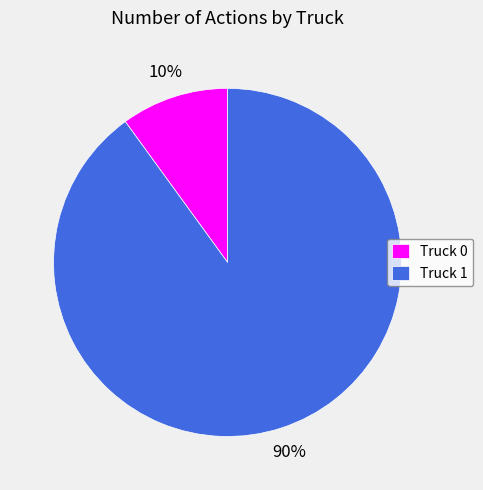

To the nearest percent, what portion does Truck 1 represent?

90%